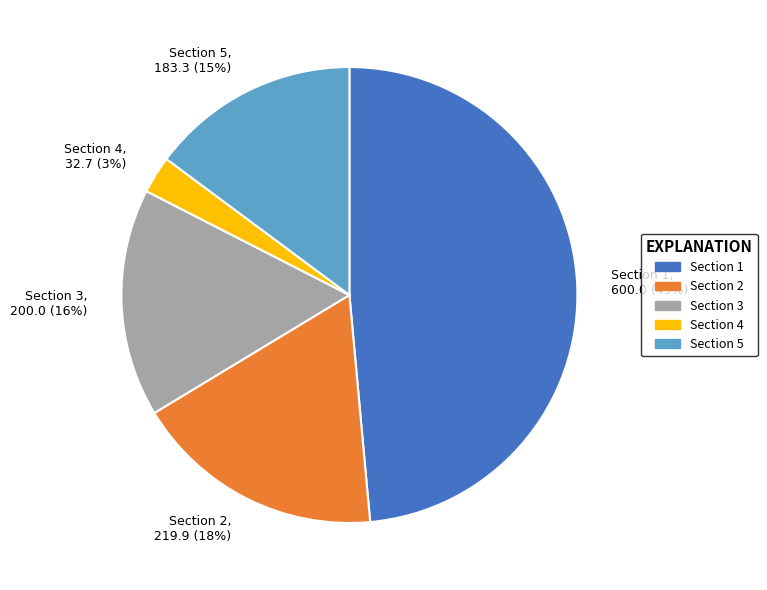

To the nearest percent, what portion does Section 3 represent?

16%